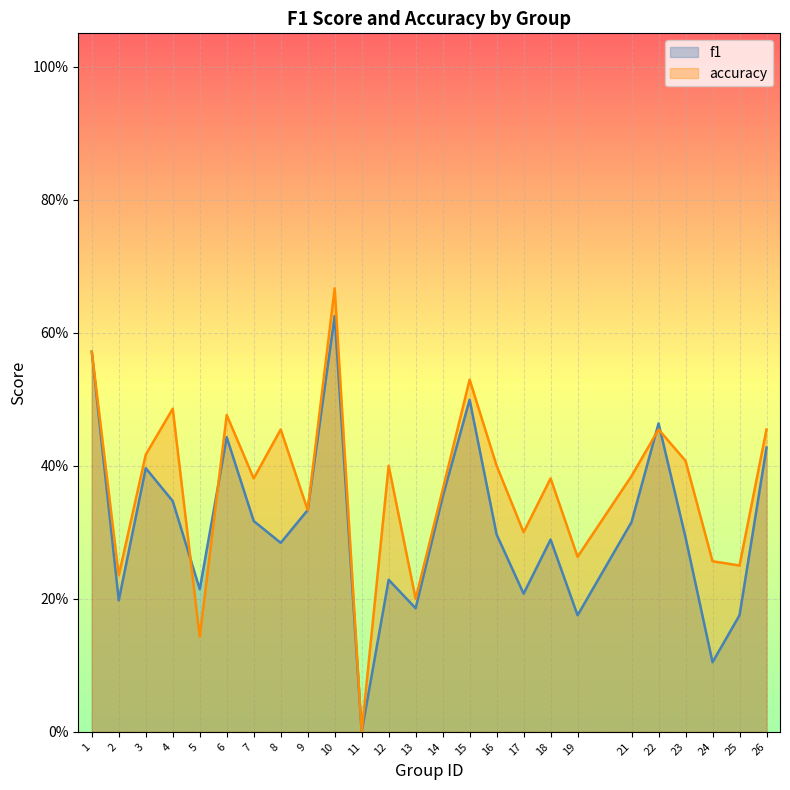

How many accuracy values are between 0 and 1?

25